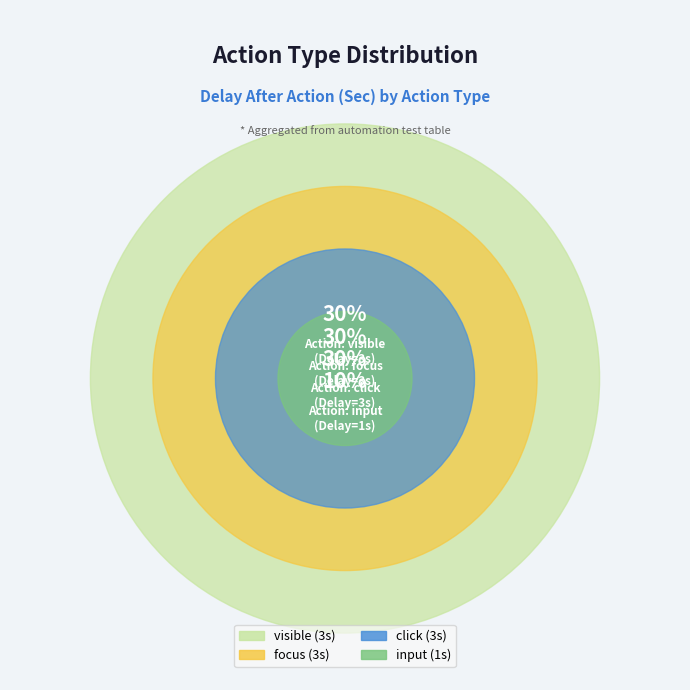

True or false: visible accounts for 30% of the total.

True